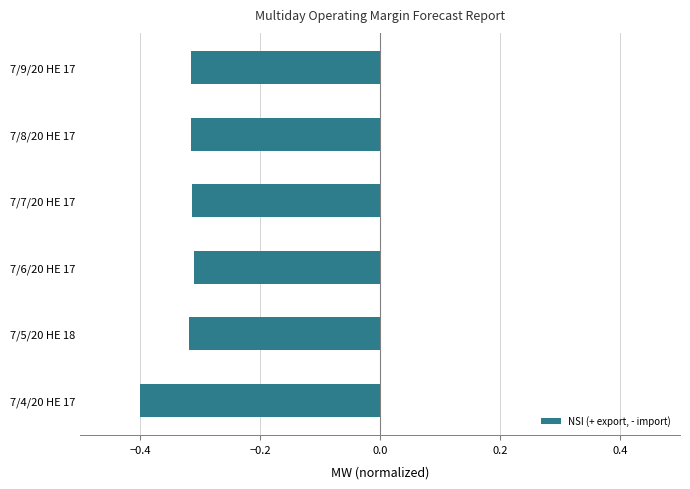

What is the smallest value displayed?

-0.4